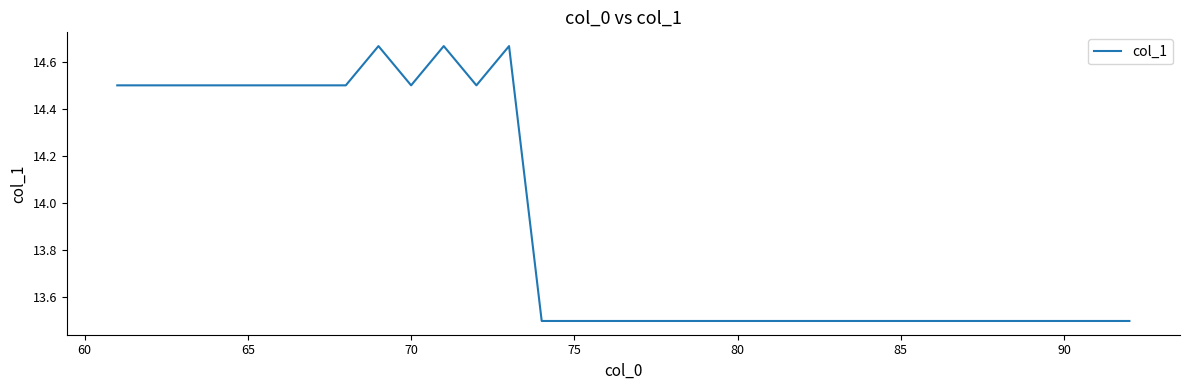

What is the average value?

13.9